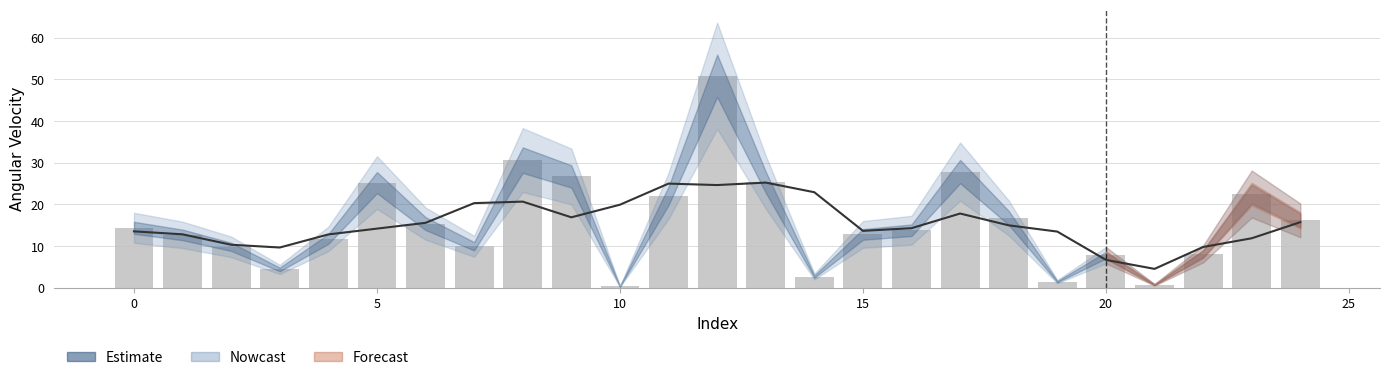

What is the sum of the values at 23 and 10?

22.9